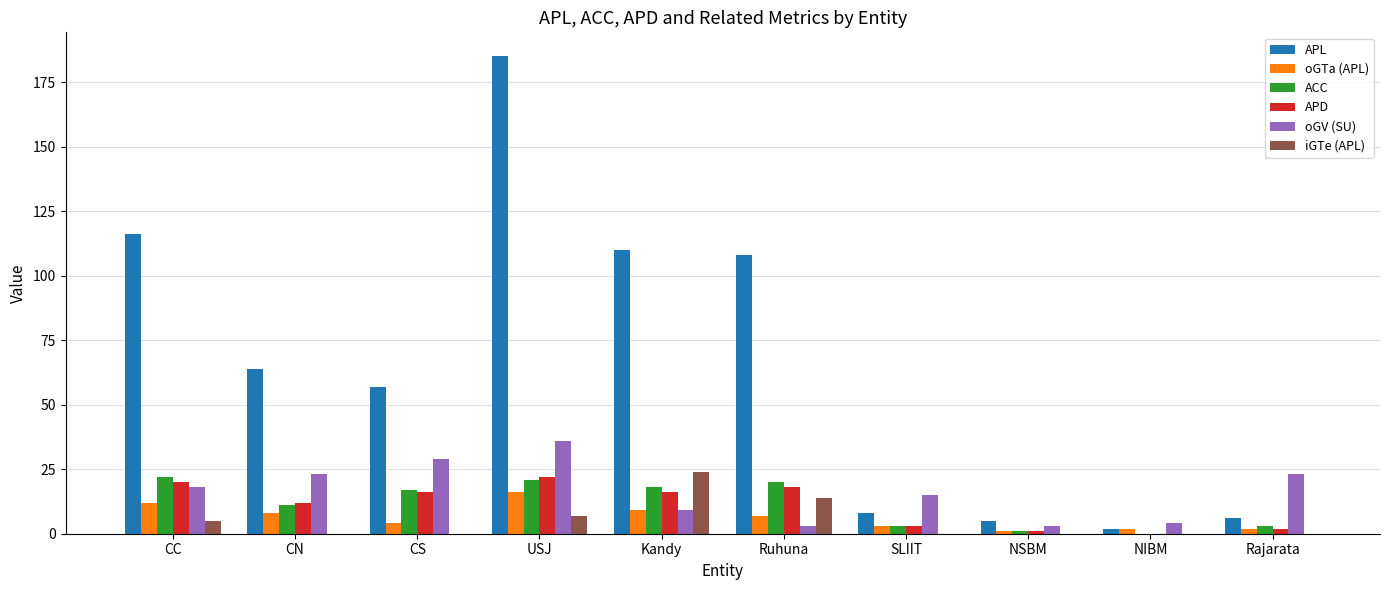

The oGV (SU) series shows 39 at Rajarata. True or false?

False